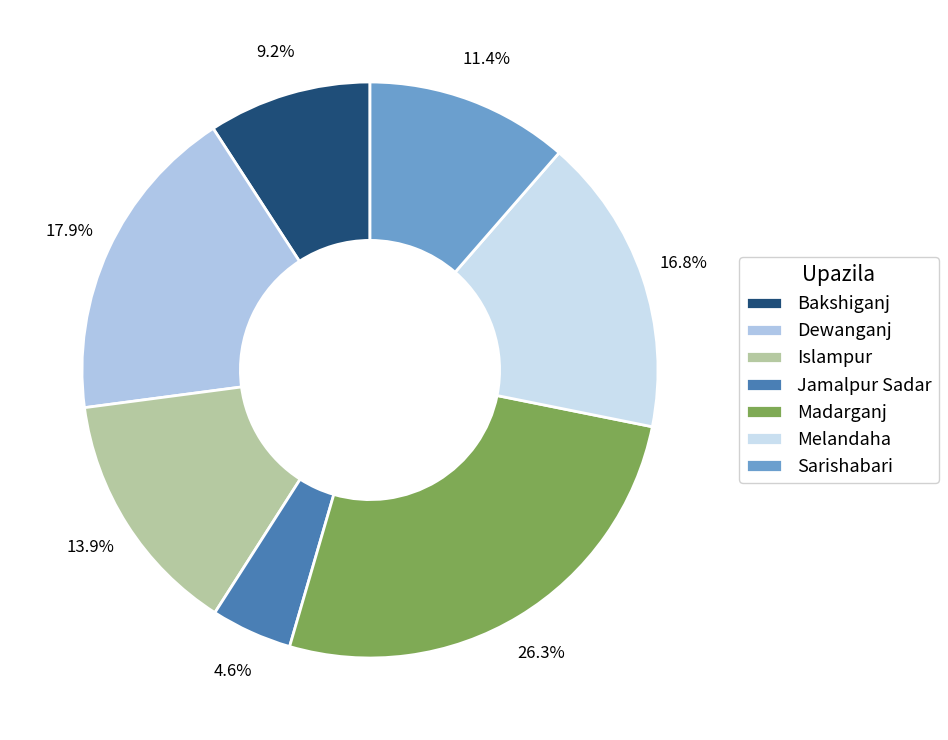

Rank the categories by value from highest to lowest.

Madarganj, Dewanganj, Melandaha, Islampur, Sarishabari, Bakshiganj, Jamalpur Sadar